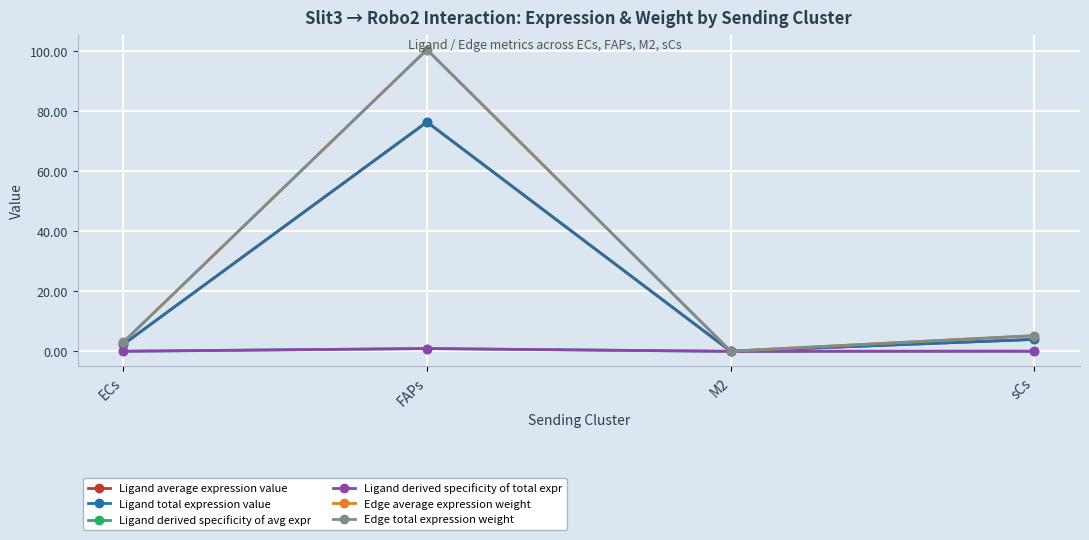

Is this an area chart (filled region under the line)?

No